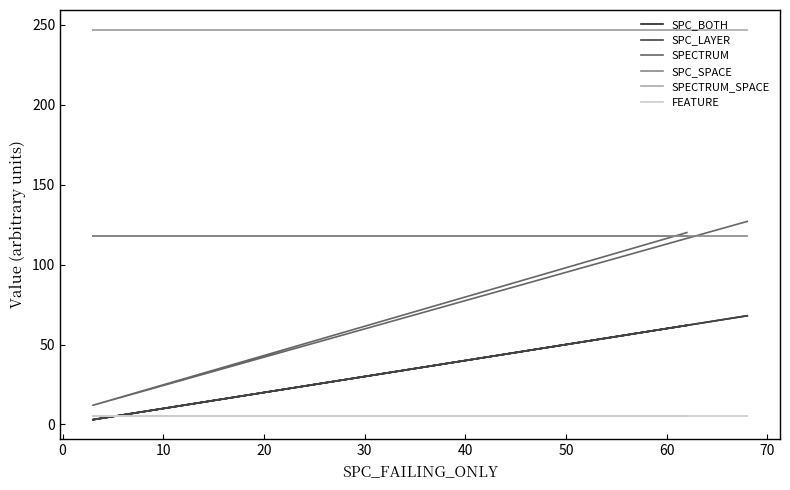

What is the smallest value displayed?

3